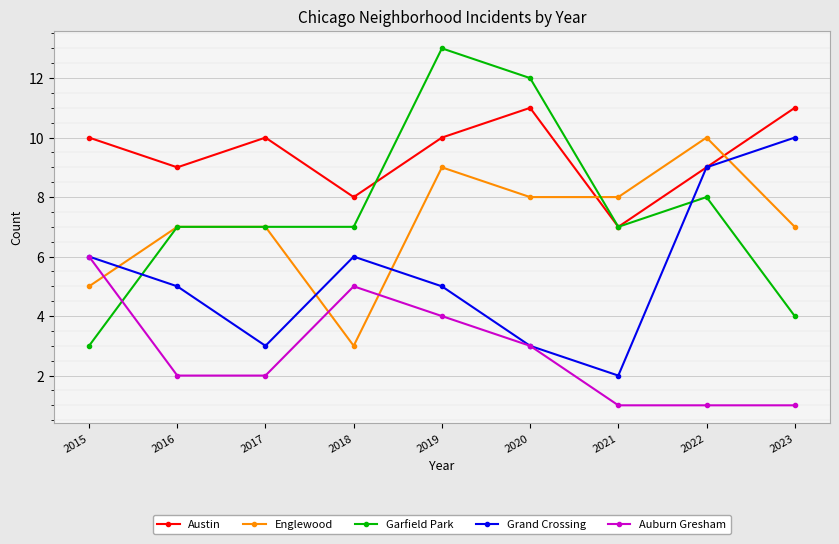

The Grand Crossing series shows 3 at 2020. True or false?

True